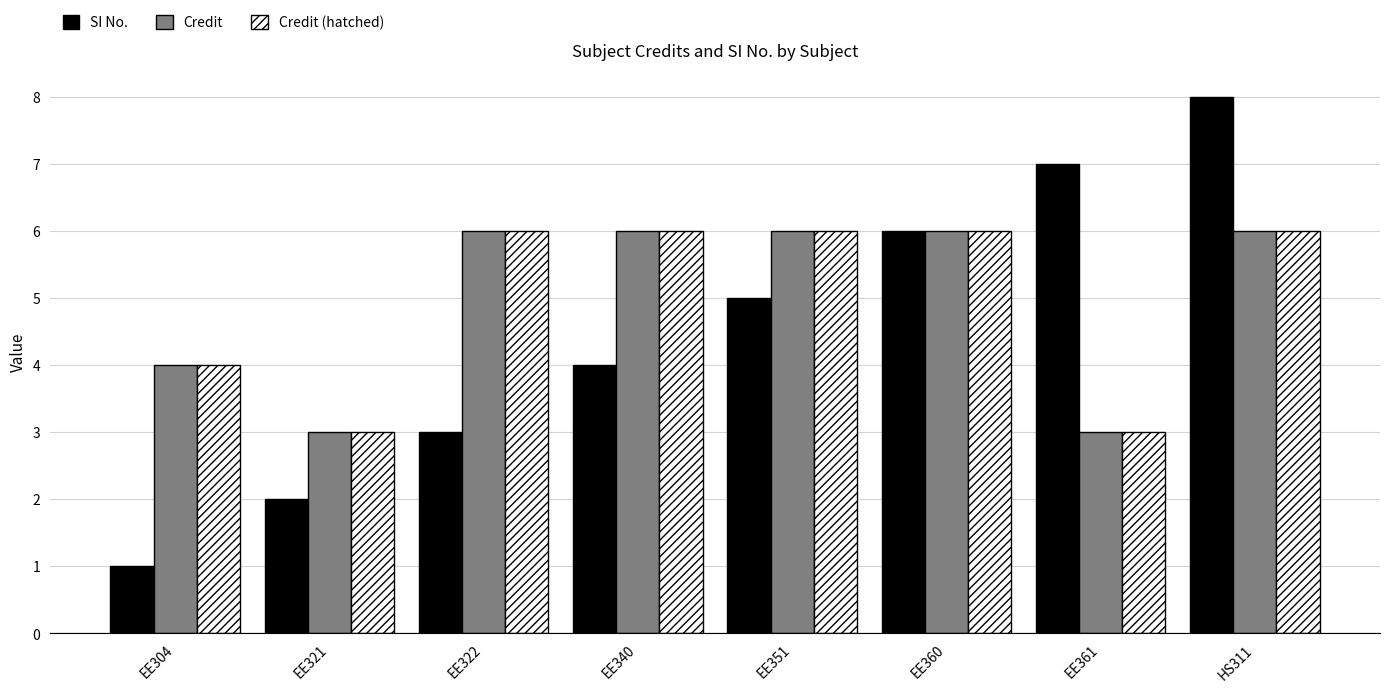

How many distinct data groups are displayed?

3